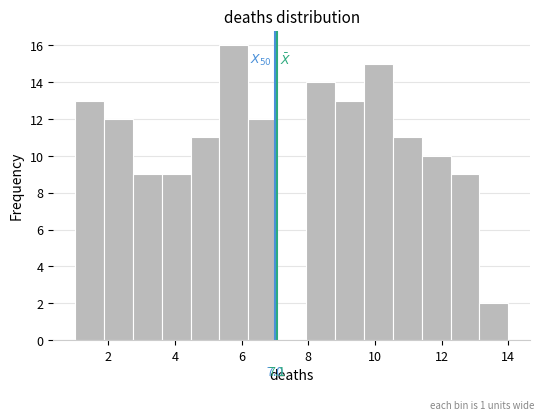

Over which range of the x-axis is the bar tallest?

5.4 to 6.2